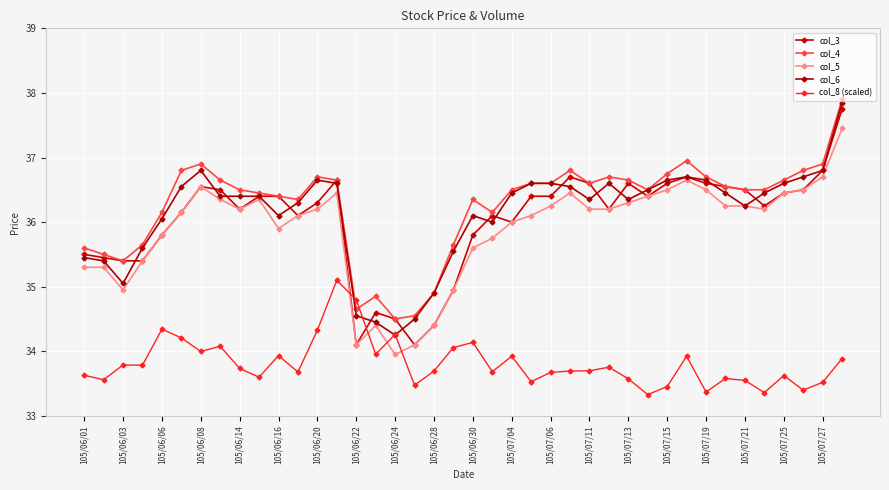

Where is col_6 nearest to the value 36?

21